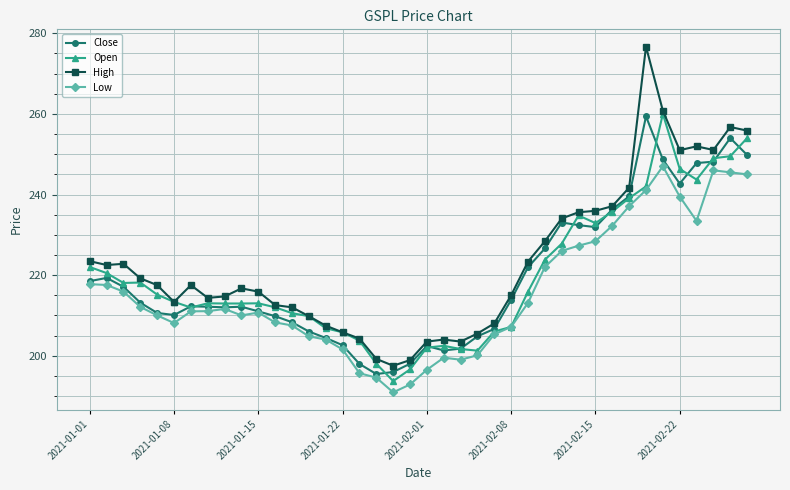

What is the difference between the maximum and minimum values in the Open series?

66.3